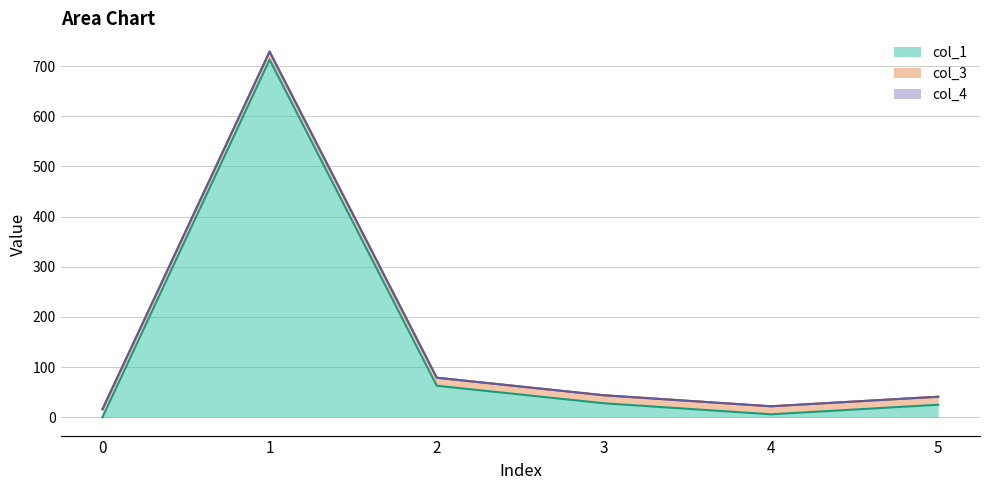

Where does the col_1 series first go above 27?

1